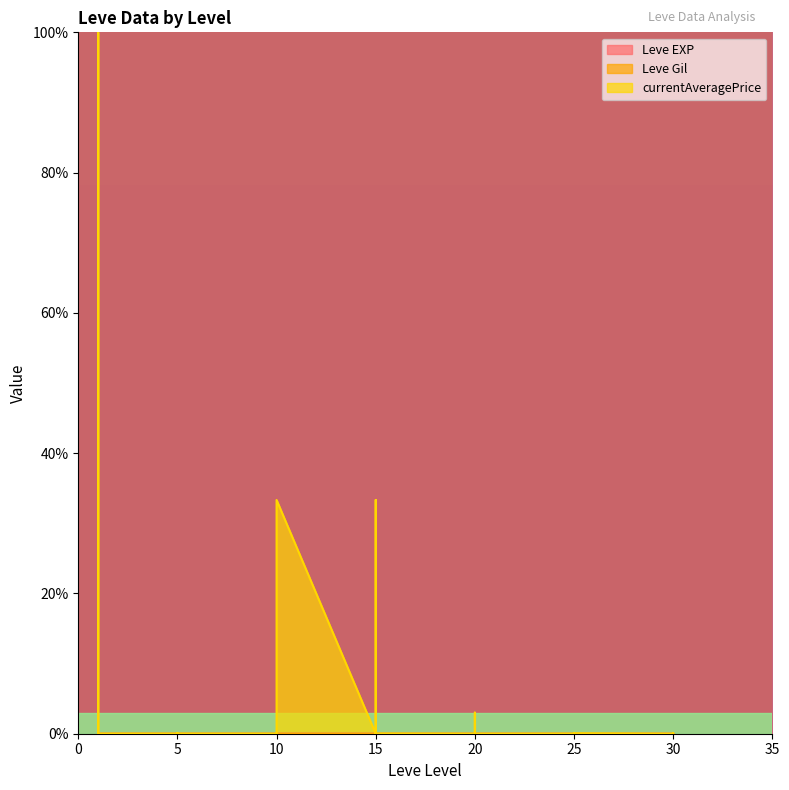

True or false: Leve Gil has more than 2 interior local peaks.

True